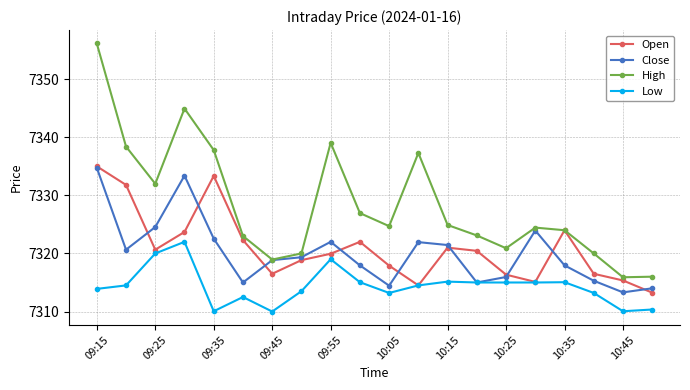

How many data points does each series have?

20